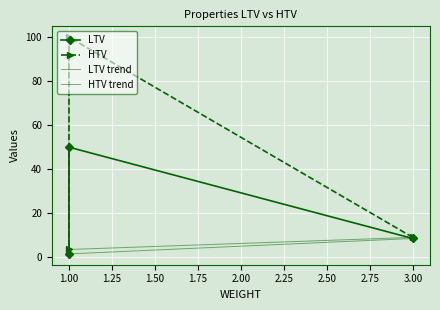

Which series changed the most between 1.00 and 1.25?

HTV